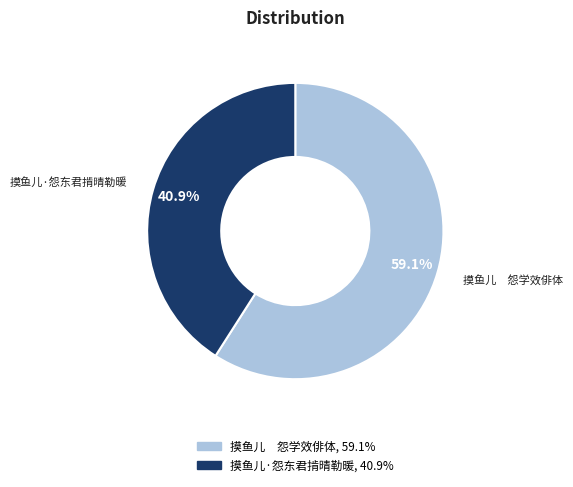

Does any single category account for the majority?

Yes